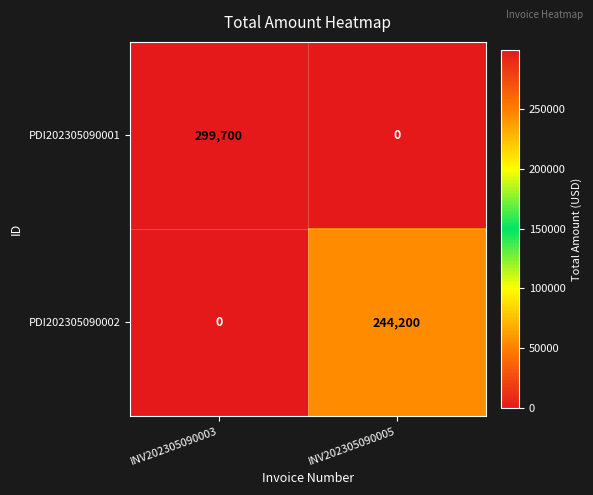

Between INV202305090003 and INV202305090005, which series saw the biggest shift?

PDI202305090001